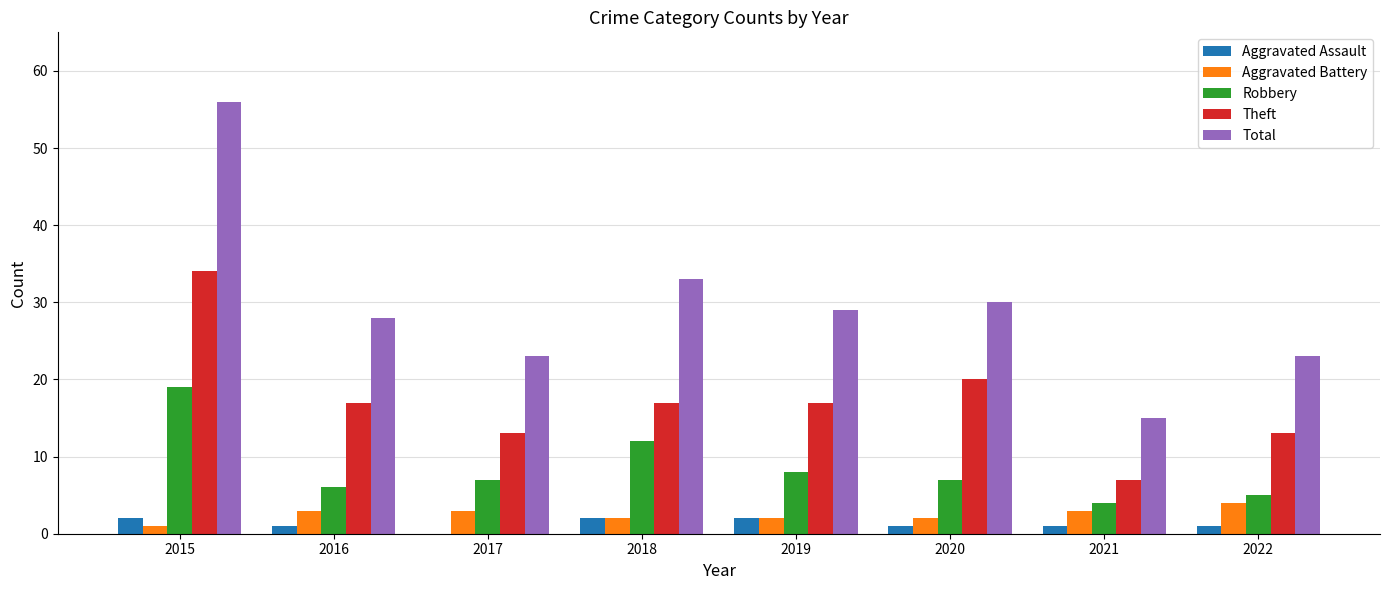

Does the chart contain stacked bars?

No